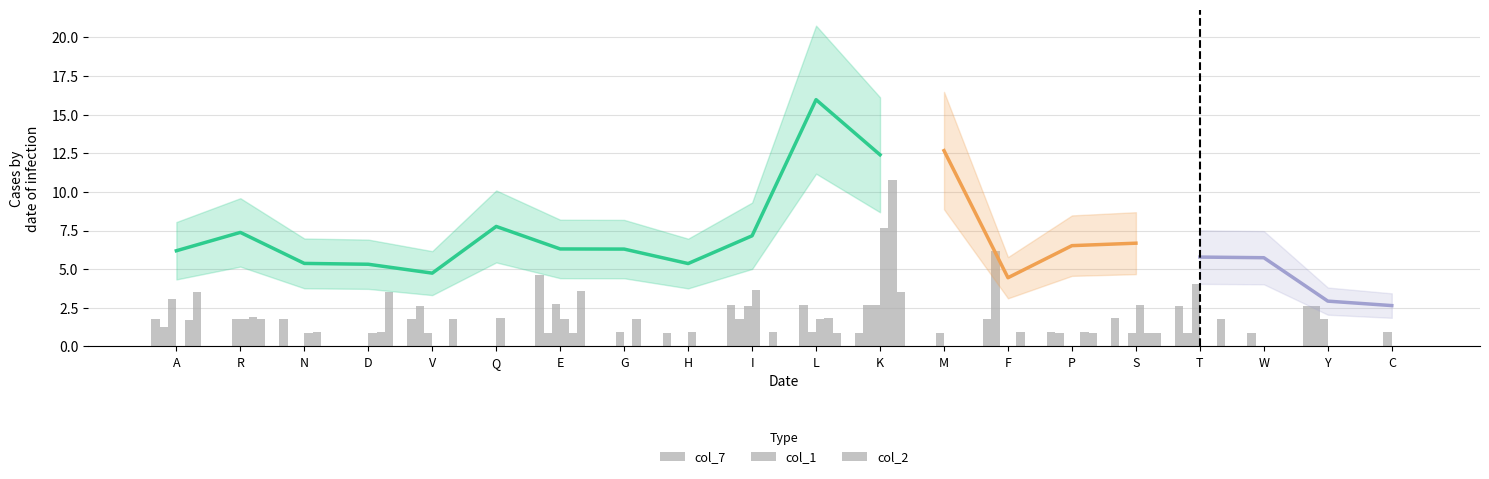

Are the bars grouped side by side (vs. stacked)?

Yes